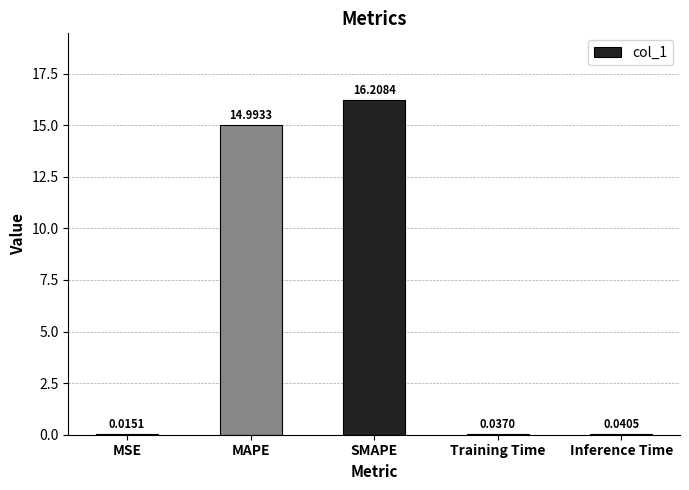

Which category has the highest value across all series?

SMAPE